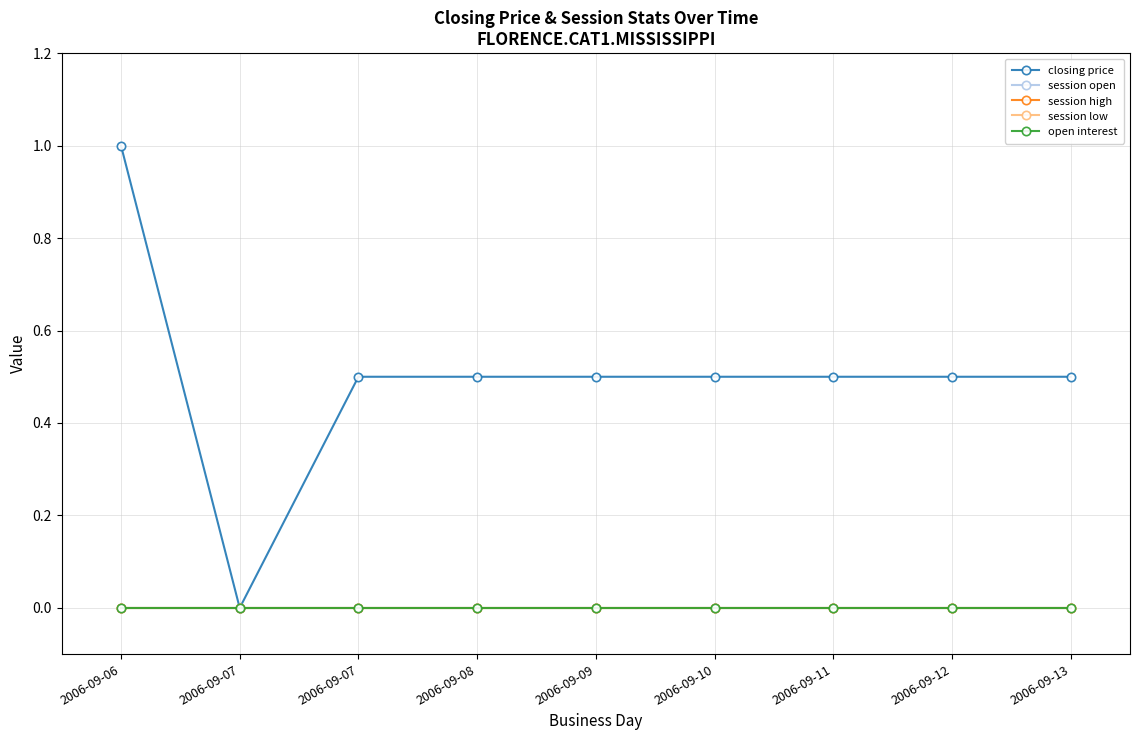

Does the chart display data point markers on the line(s)?

Yes